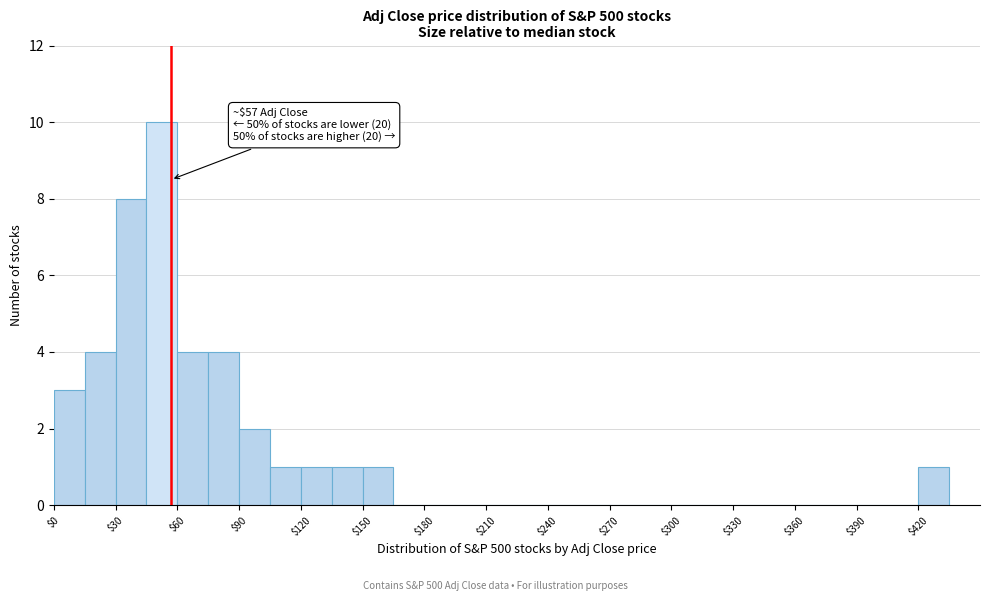

Around what value on the x-axis is the tallest bar? Give the approximate position of its centre, as read against the axis.

55